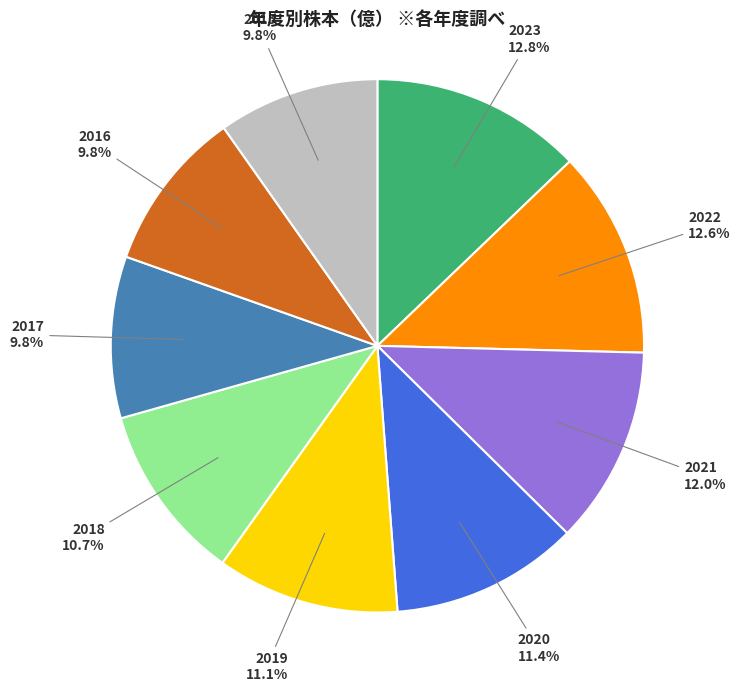

How many slices are in this pie chart?

9